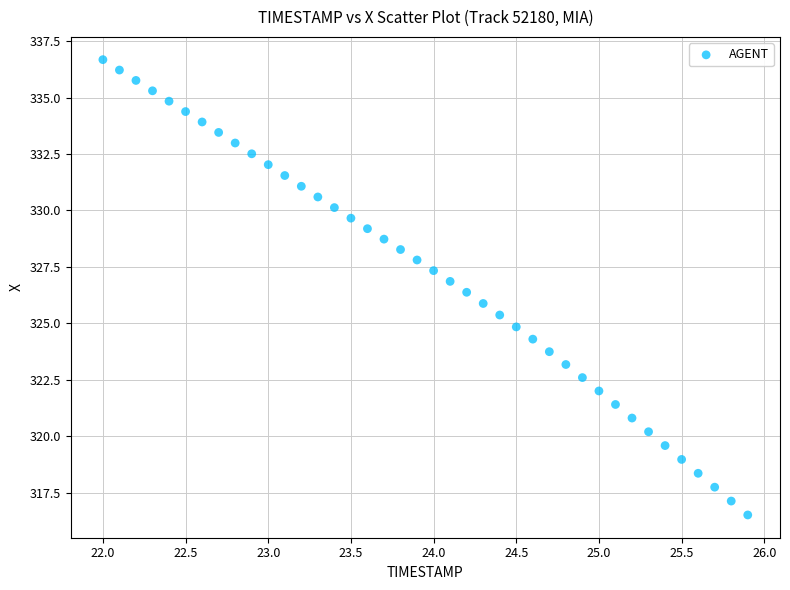

What is the range of Y values (max minus min)?

20.2